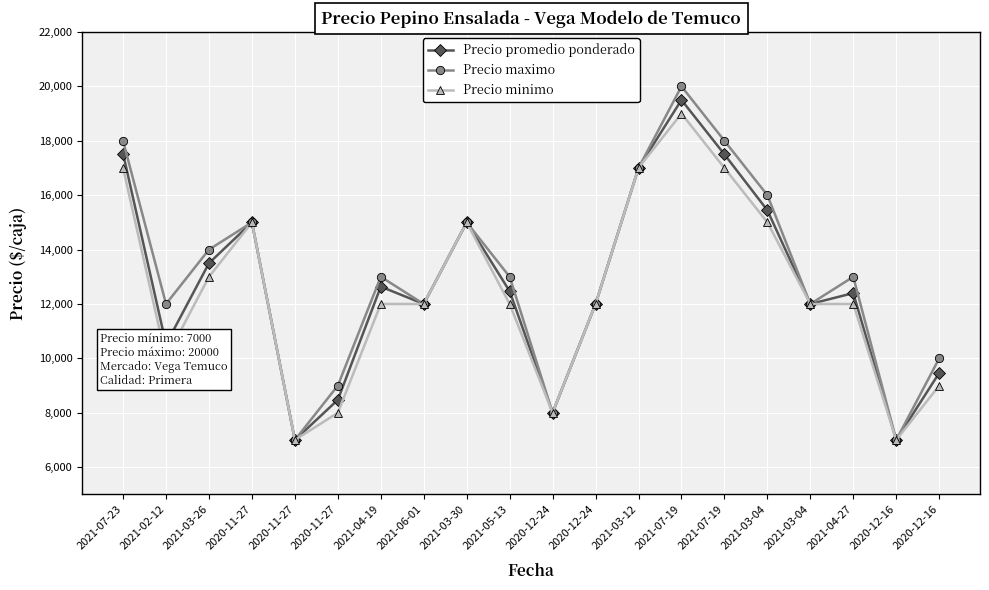

Which series has the largest range (max minus min)?

Precio maximo